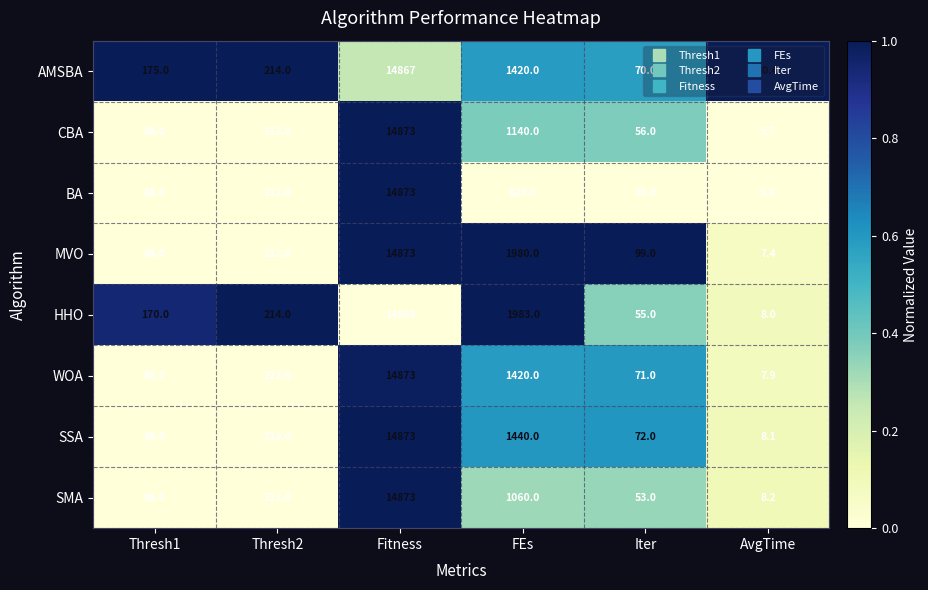

What is the spread (max minus min) of values at Thresh2?

2.0